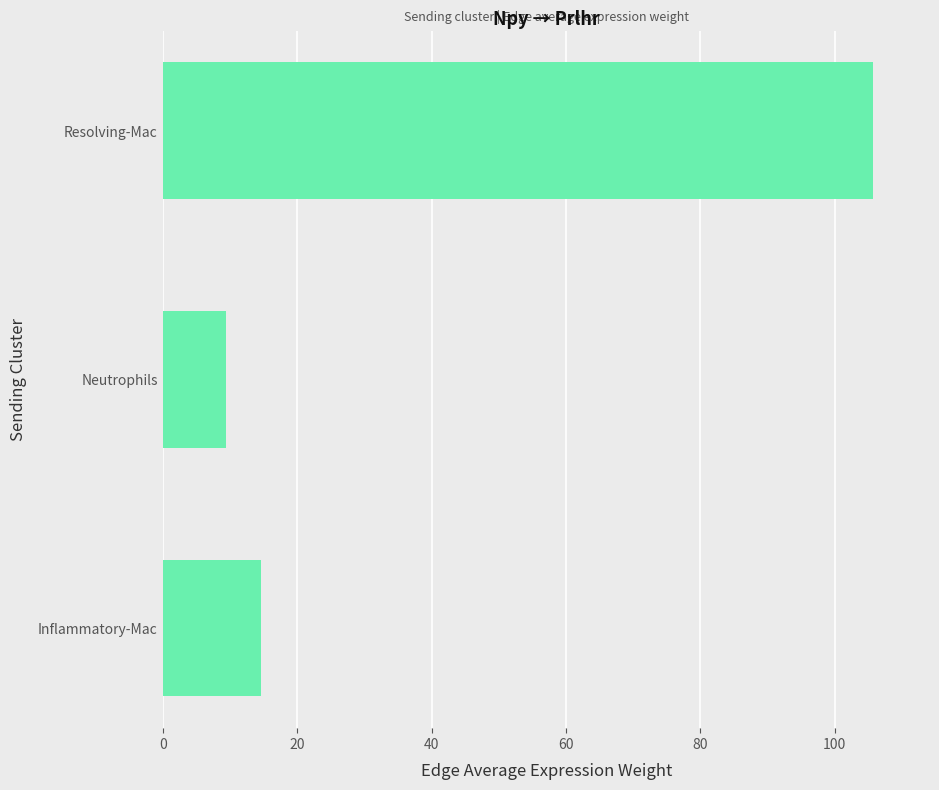

List the labels in order of value, largest first.

Resolving-Mac, Inflammatory-Mac, Neutrophils